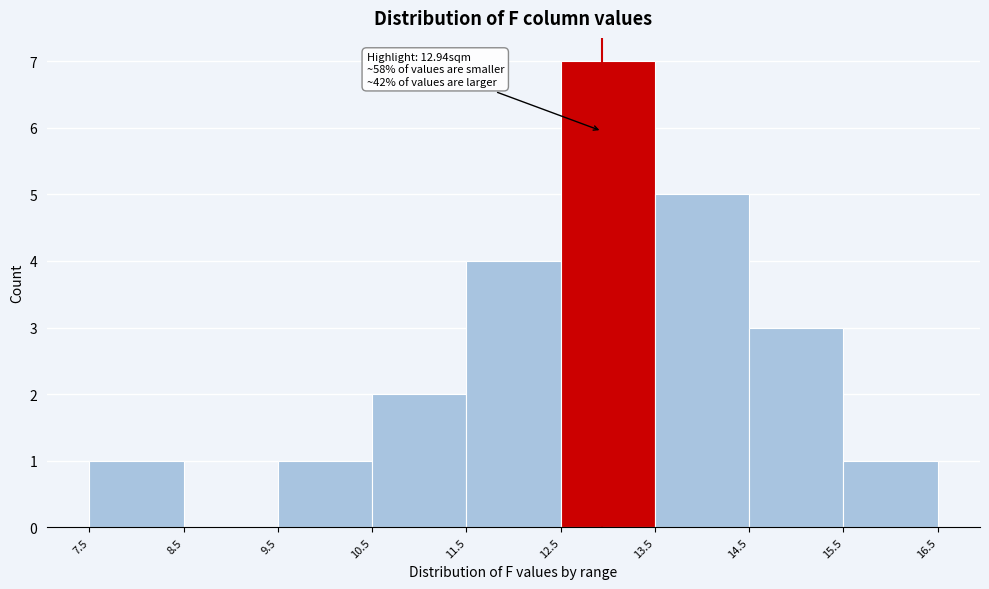

Over which range of the x-axis is the bar tallest?

12.5 to 13.5